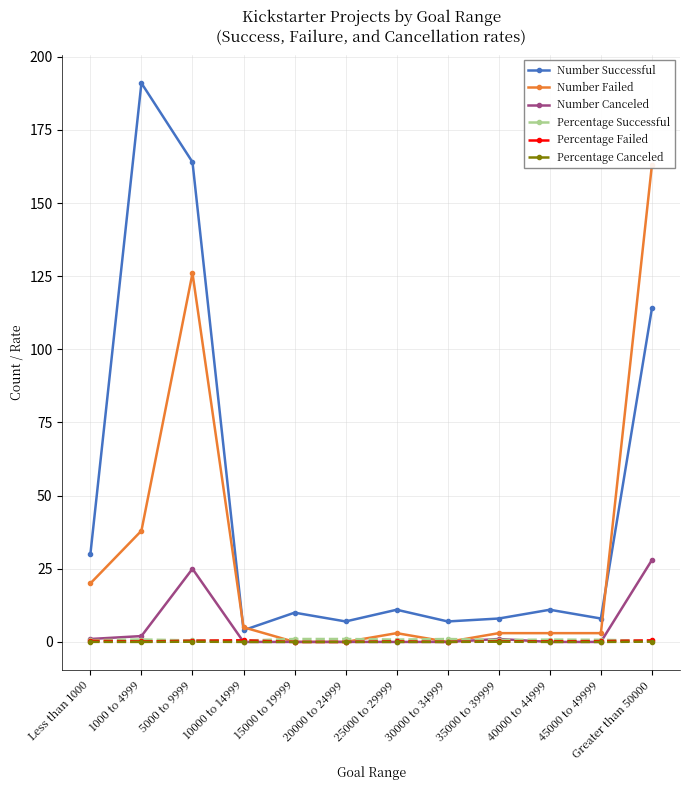

The value of Number Canceled at 25000 to 29999 is -19.0. True or false?

False